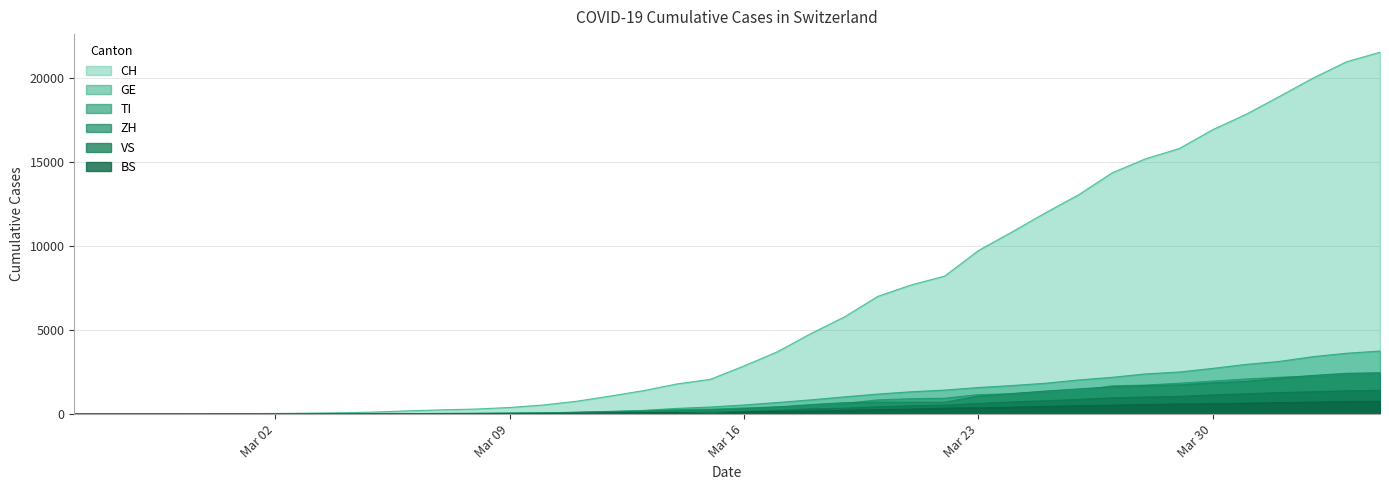

Which series changed the most between 2020-03-28 and 2020-04-01?

CH